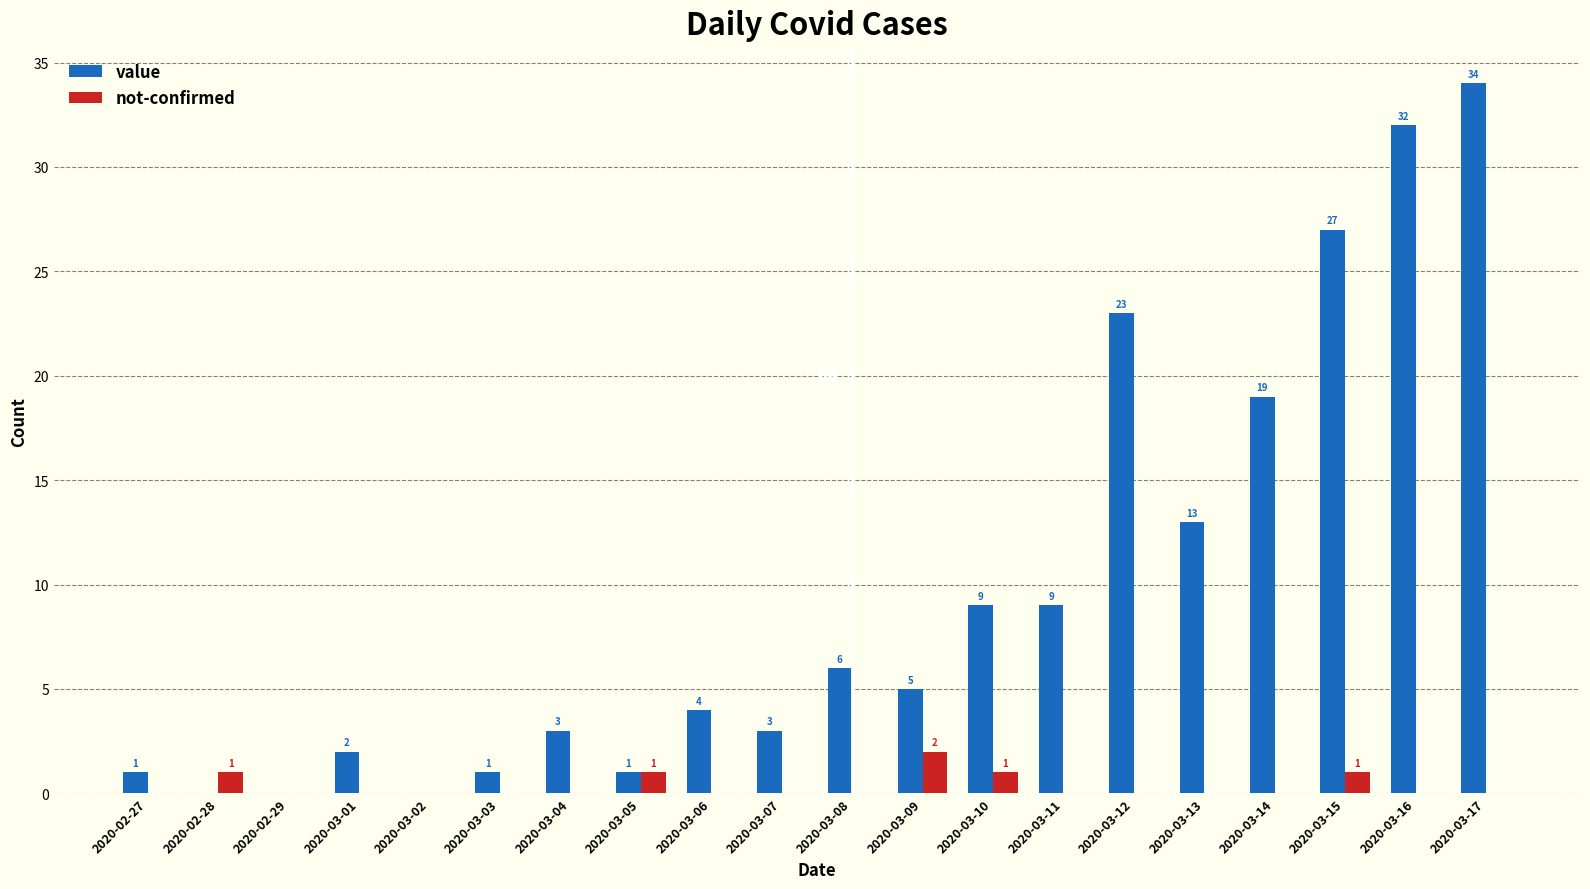

Are the bars grouped side by side (vs. stacked)?

Yes